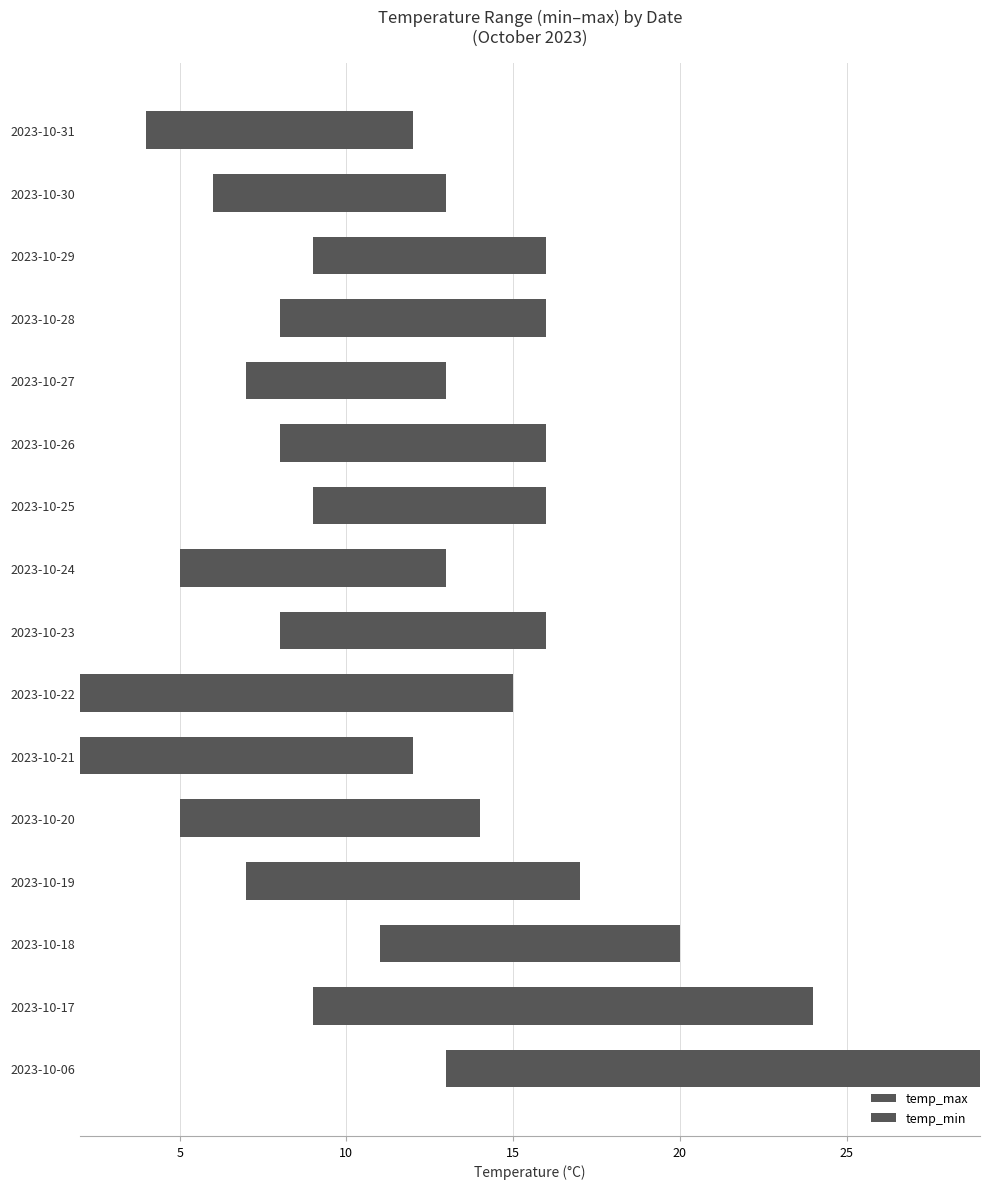

What is the greatest value displayed?

16